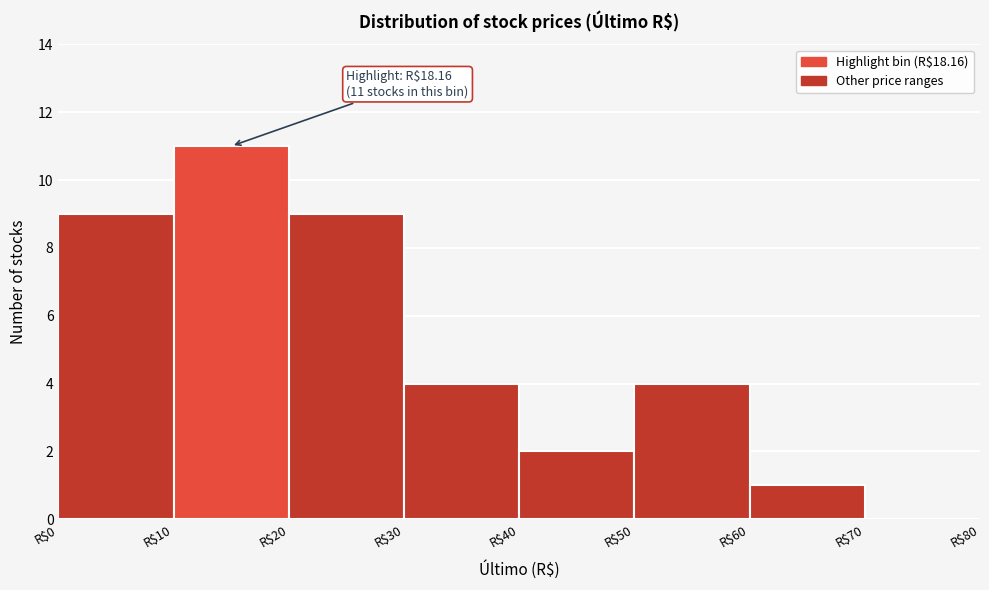

Over which range of the x-axis is the bar tallest?

10 to 20